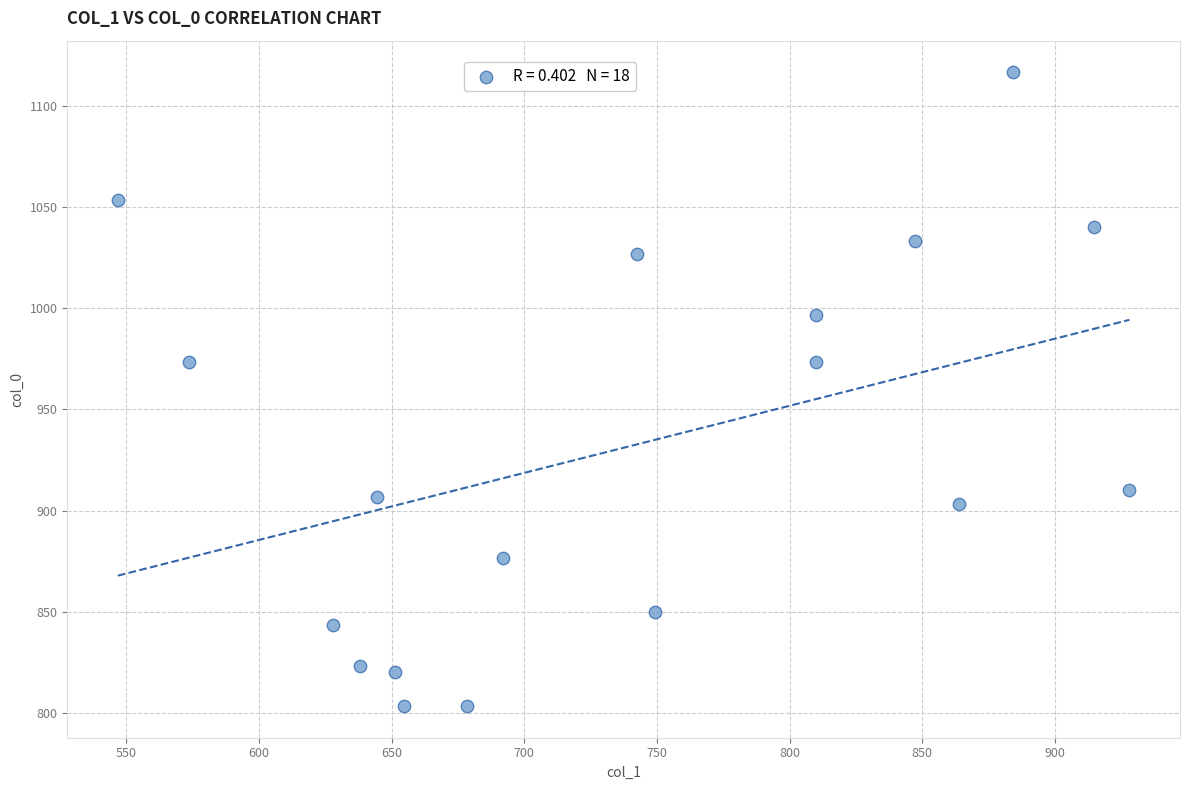

What is the range of Y values (max minus min)?

313.3